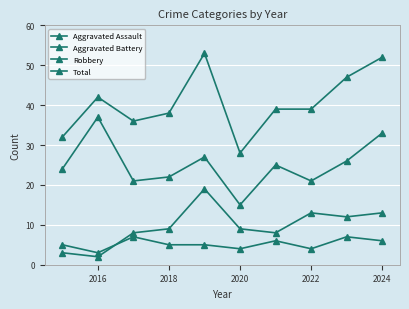

True or false: Robbery and Aggravated Assault cross at least once.

False